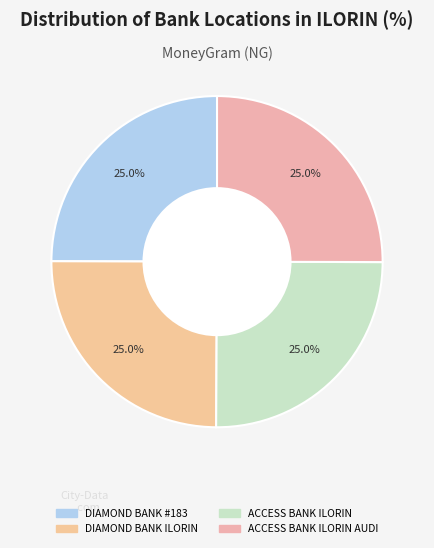

Rank the categories by value from highest to lowest.

ACCESS BANK PLC - ILORIN - ILORIN AUDI, ACCESS BANK PLC - ILORIN, DIAMOND BANK PLC - #183 - ILORIN, DIAMOND BANK PLC - ILORIN